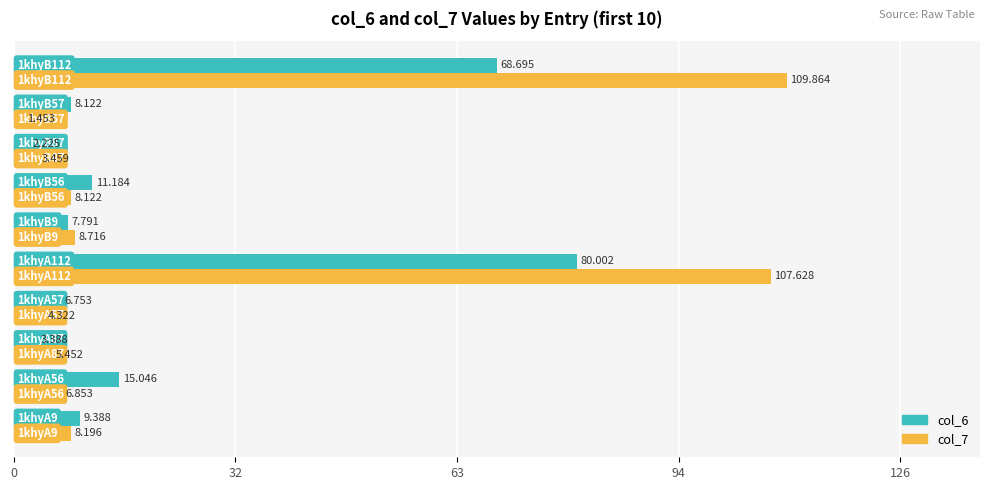

What is the average value of the col_6 series?

21.3